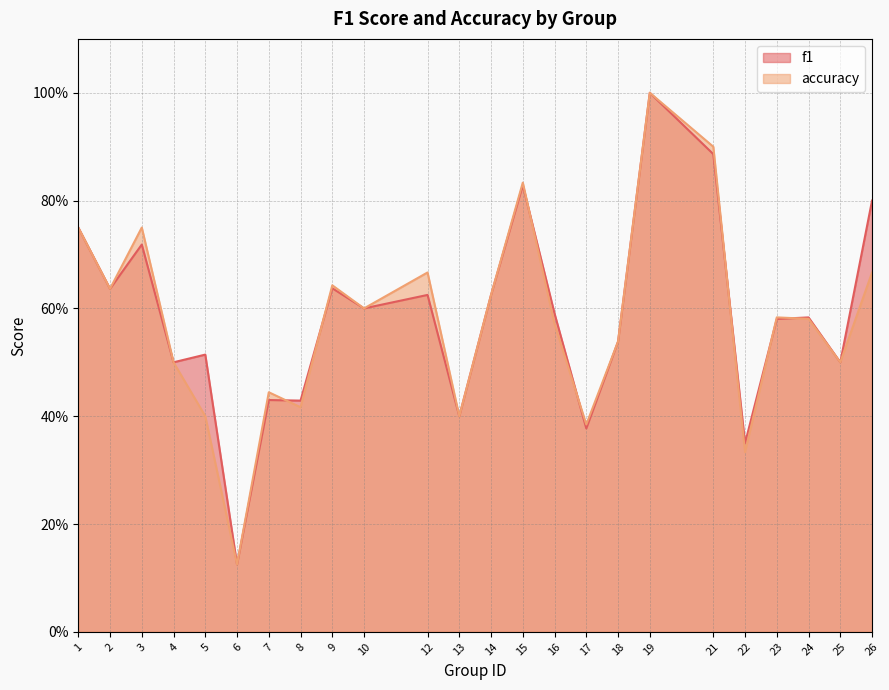

List the series in order of their peak value, lowest first.

f1, accuracy